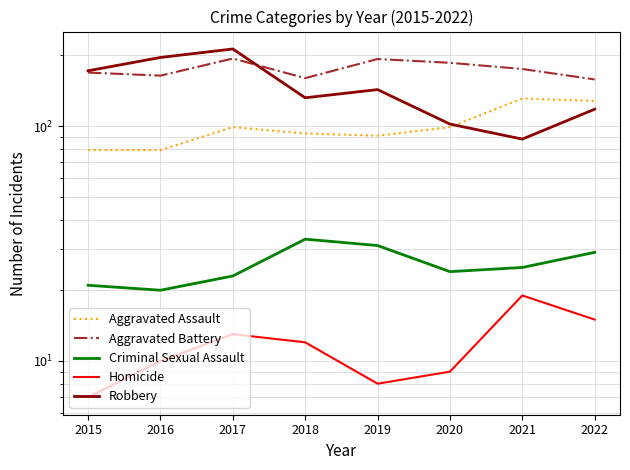

Does the chart display data point markers on the line(s)?

No